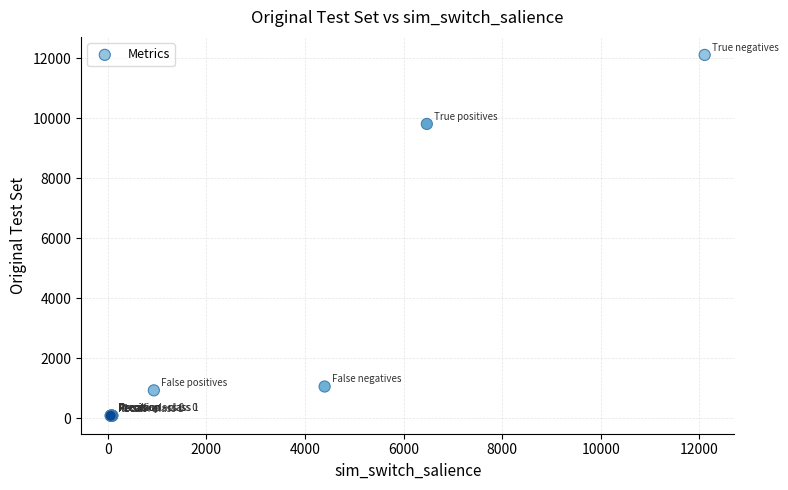

What Y value in the scatter plot is closest to 6098?

9807.0